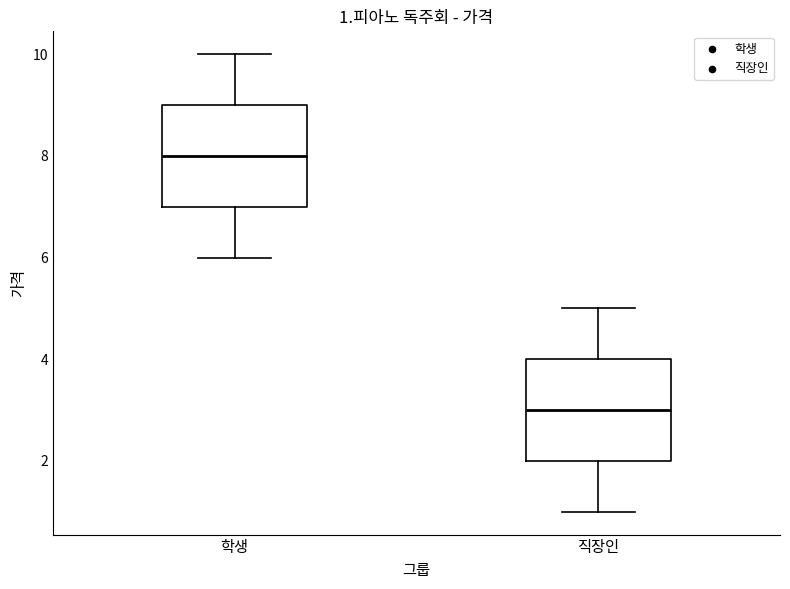

Which box has the lowest median line?

직장인